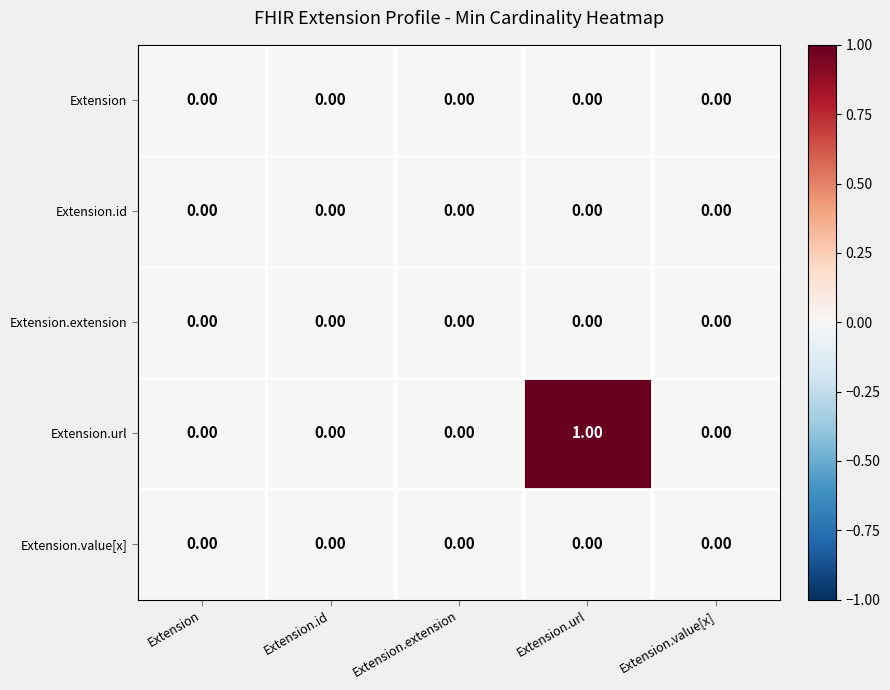

Which label corresponds to the largest value in the chart?

Extension.url